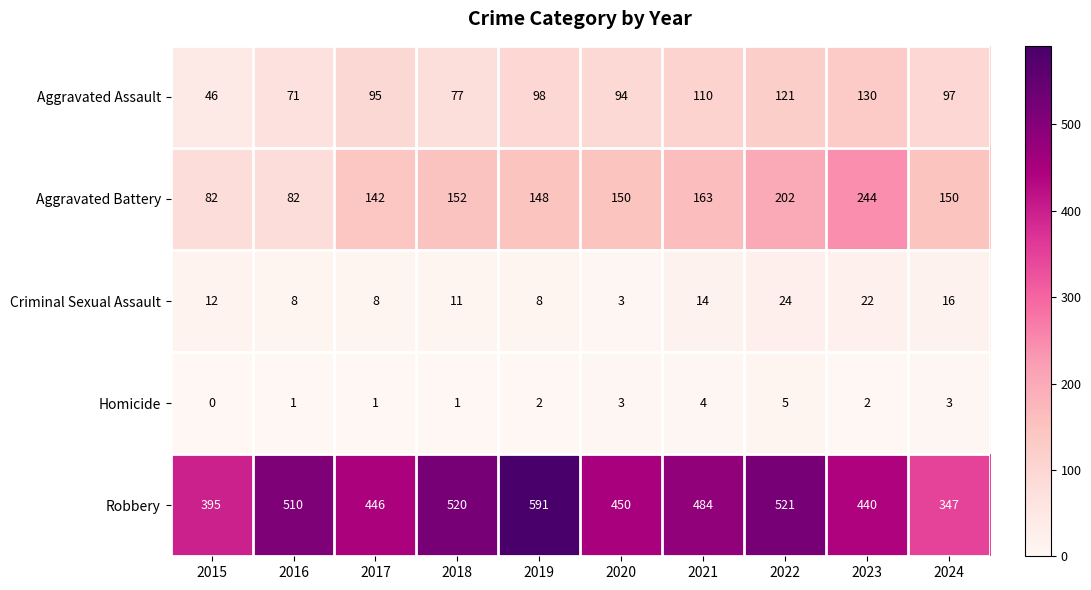

At which label does Aggravated Battery reach its peak?

2023